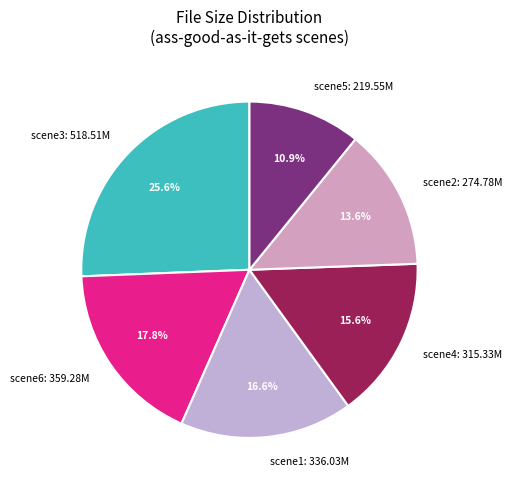

What is the smallest slice in the pie chart?

scene5: 219.55M